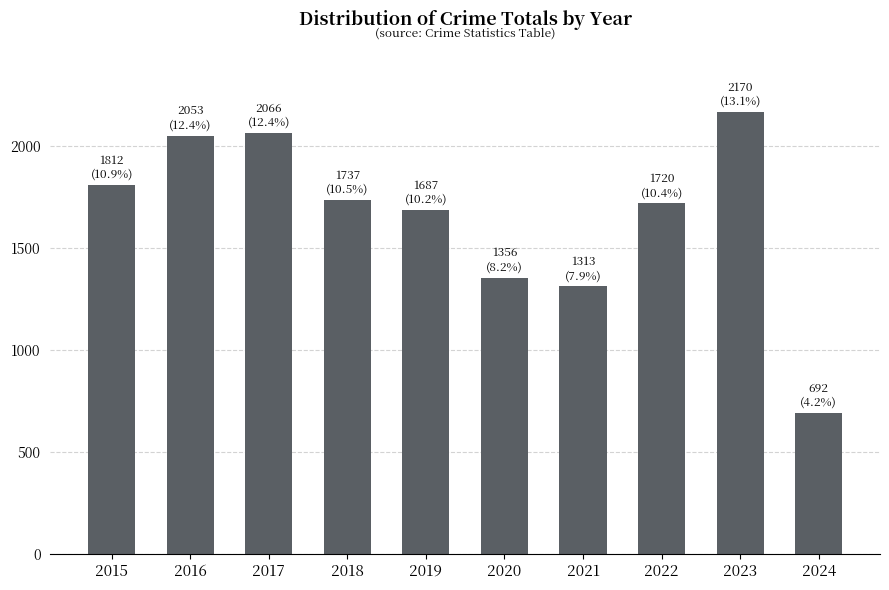

Approximately how many times larger is the value at 2023 compared to 2022?

1.3